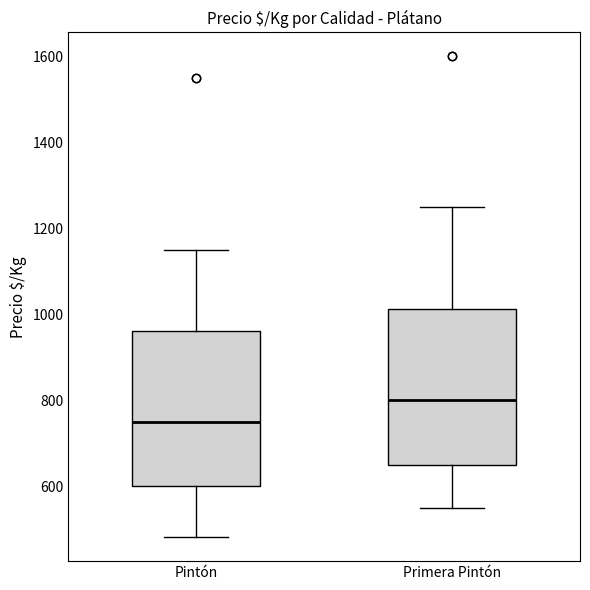

Where does the median line of the box for Pintón sit on the y-axis? The values are not printed on the chart, so give them approximately, as read against the axis.

760